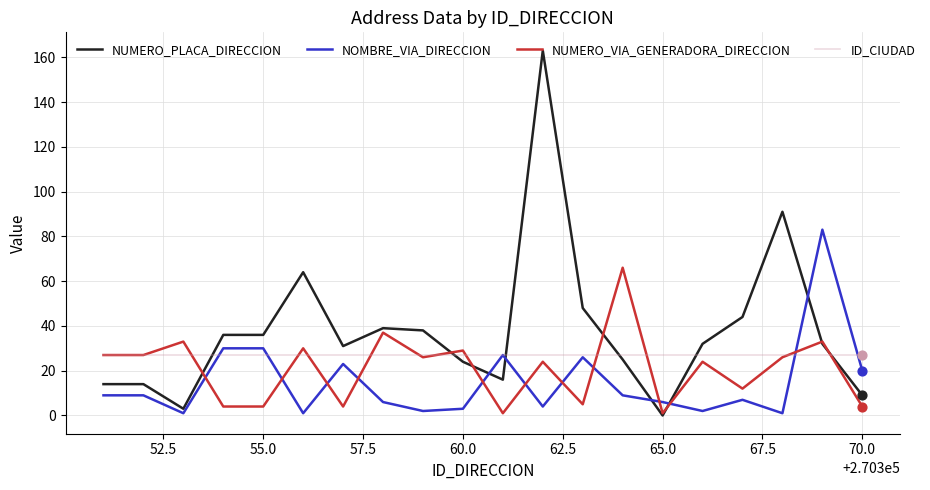

Which series has the largest total across all categories?

NUMERO_PLACA_DIRECCION